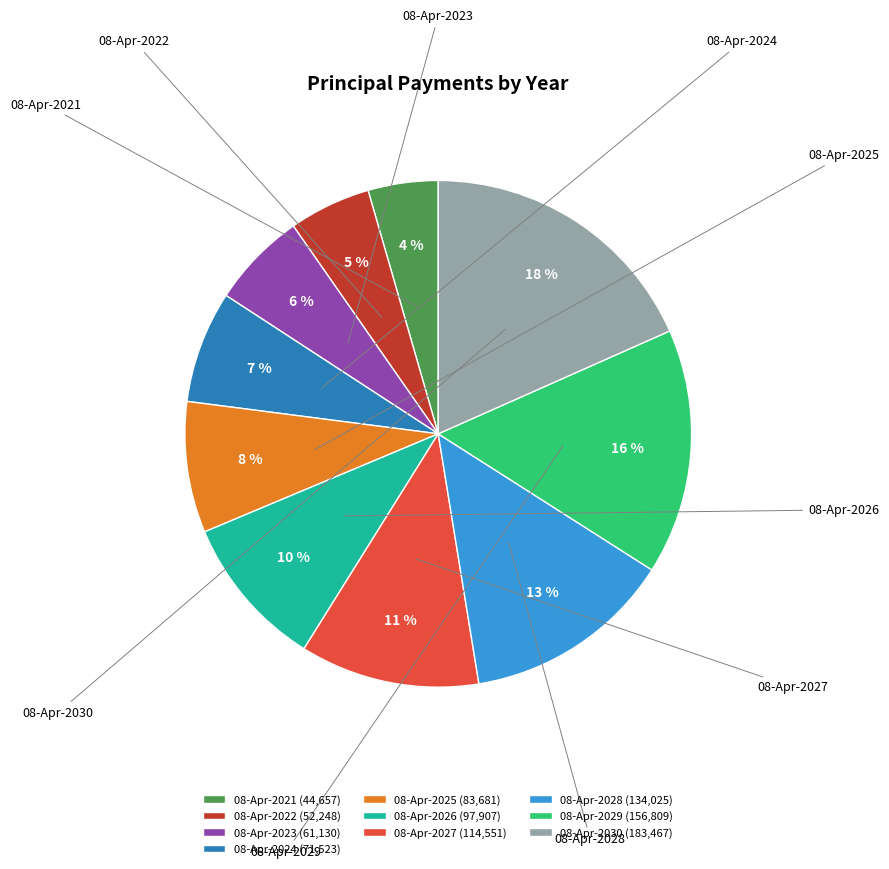

Which category has the smallest portion of the pie?

08-Apr-2021